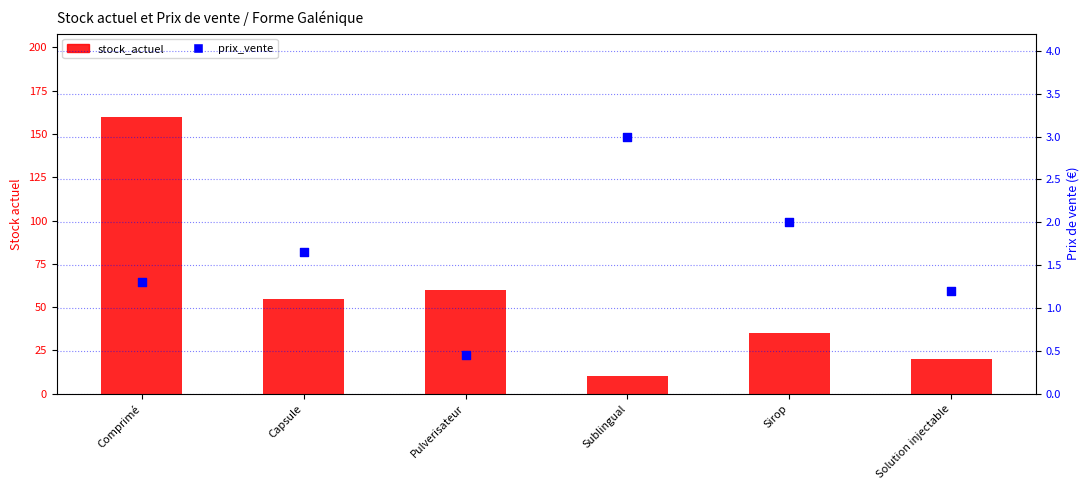

What is the total value across all series at Sirop?

37.0